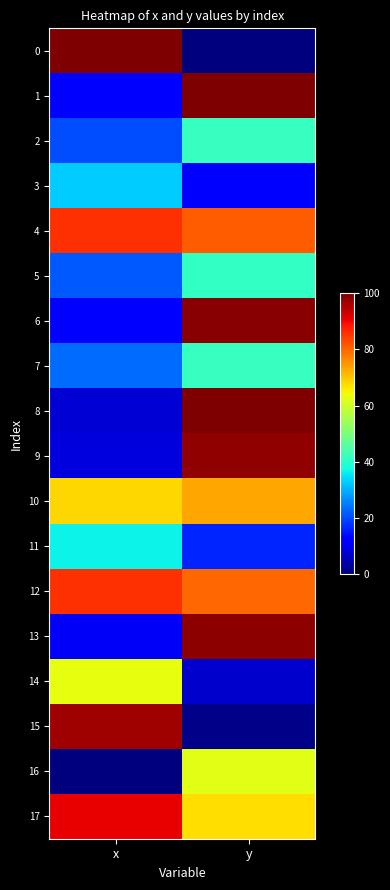

Reading left to right, transcribe all the data shown in this chart.

0: x=100.0	y=0.0
1: x=11.5	y=100.0
2: x=20.3	y=41.5
3: x=32.5	y=12.6
4: x=85.6	y=81.1
5: x=21.2	y=41.2
6: x=12.0	y=99.1
7: x=23.4	y=41.8
8: x=7.7	y=99.7
9: x=8.4	y=98.4
10: x=68.3	y=73.1
11: x=36.7	y=16.2
12: x=85.7	y=79.9
13: x=10.8	y=98.7
14: x=63.2	y=6.9
15: x=97.1	y=1.0
16: x=0.0	y=62.3
17: x=90.9	y=67.2